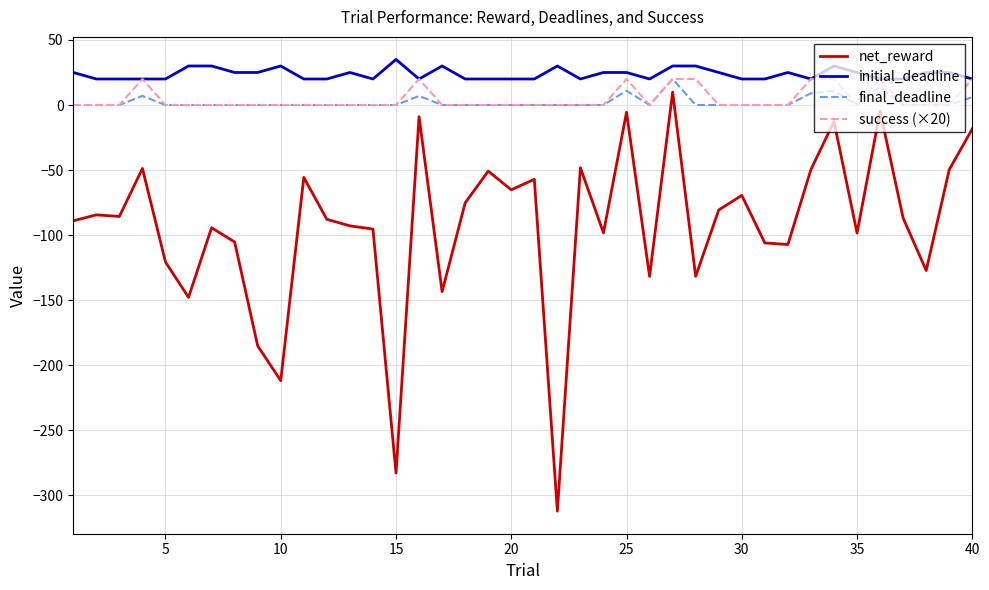

Which series has the largest total across all categories?

initial_deadline